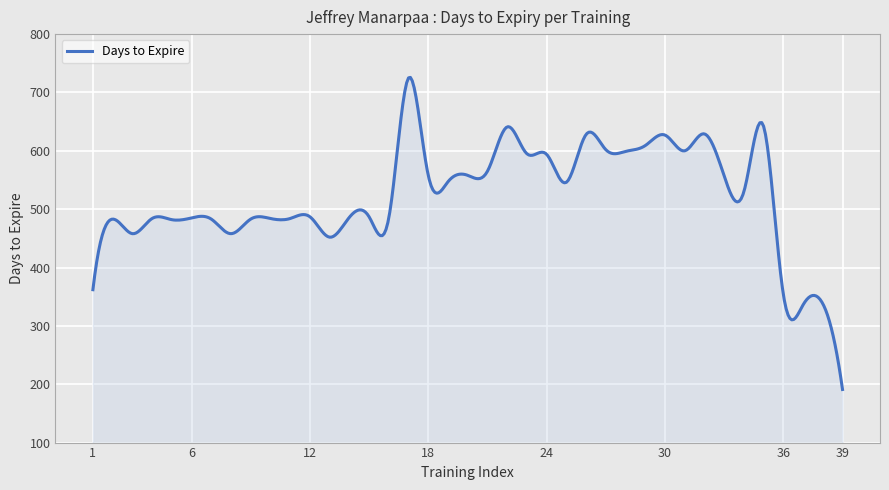

What is the minimum value shown in the chart?

191.0